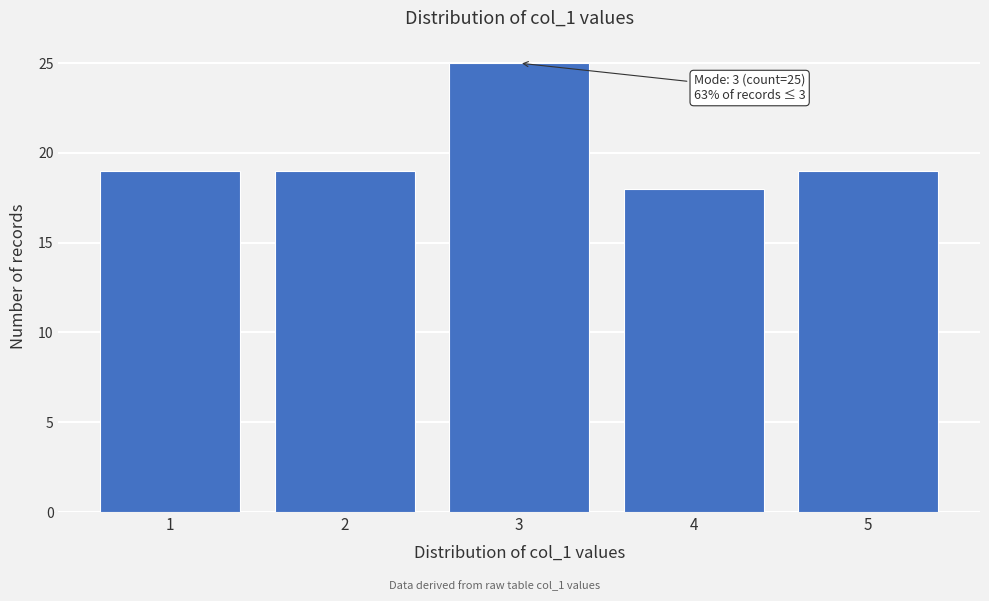

Which range on the x-axis has the tallest bar?

2.5 to 3.5